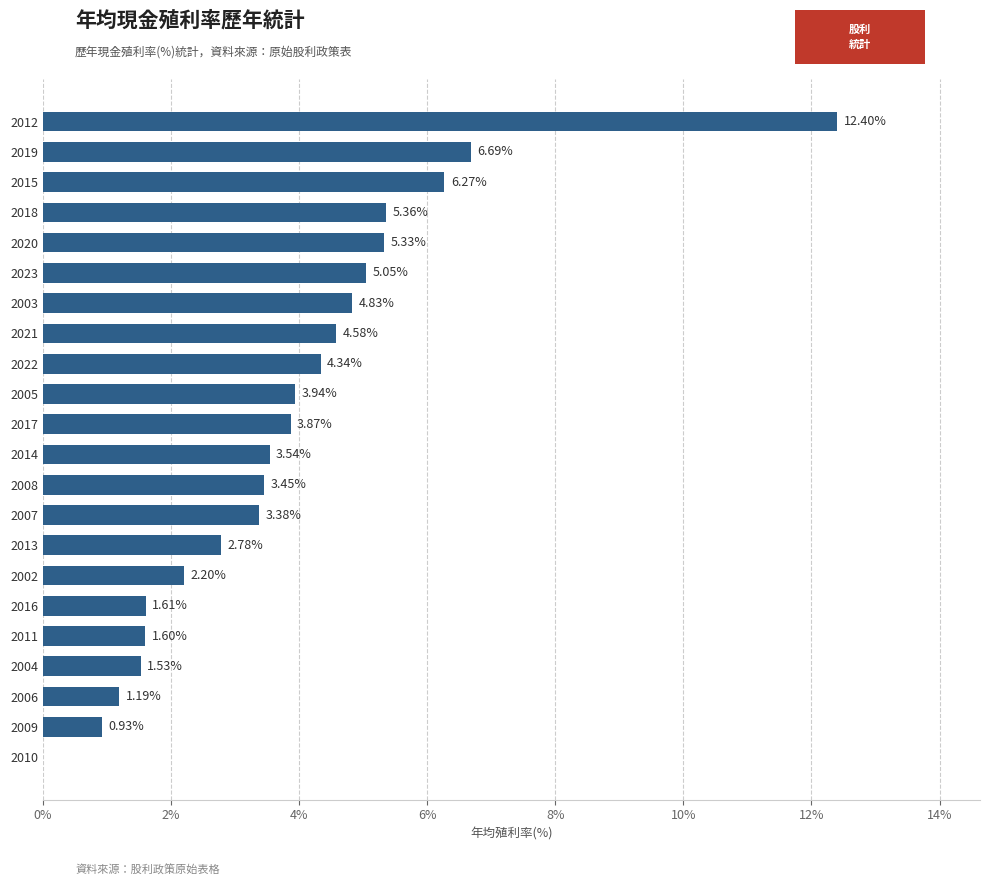

Are the bars horizontal?

Yes